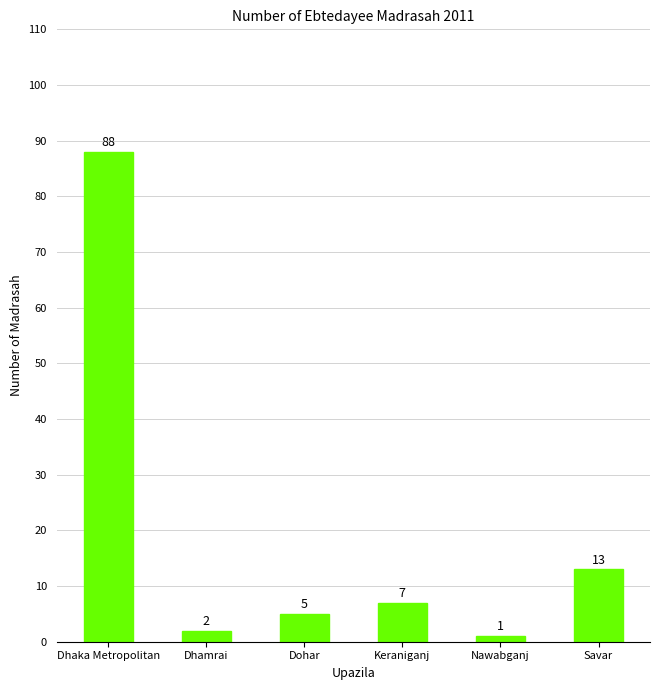

Reading right to left, transcribe all the data shown in this chart.

Savar=13	Nawabganj=1	Keraniganj=7	Dohar=5	Dhamrai=2	Dhaka Metropolitan=88